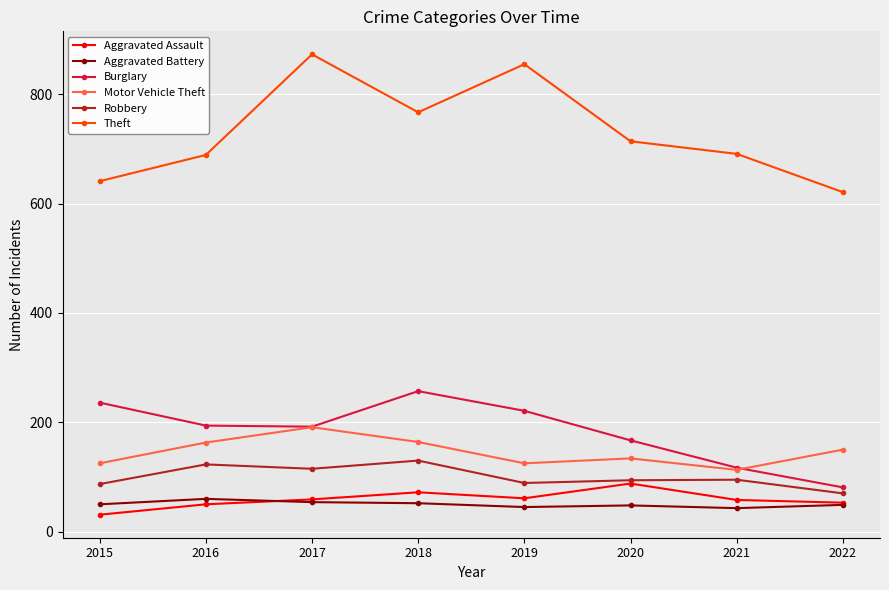

List the series in order of their peak value, highest first.

Theft, Burglary, Motor Vehicle Theft, Robbery, Aggravated Assault, Aggravated Battery